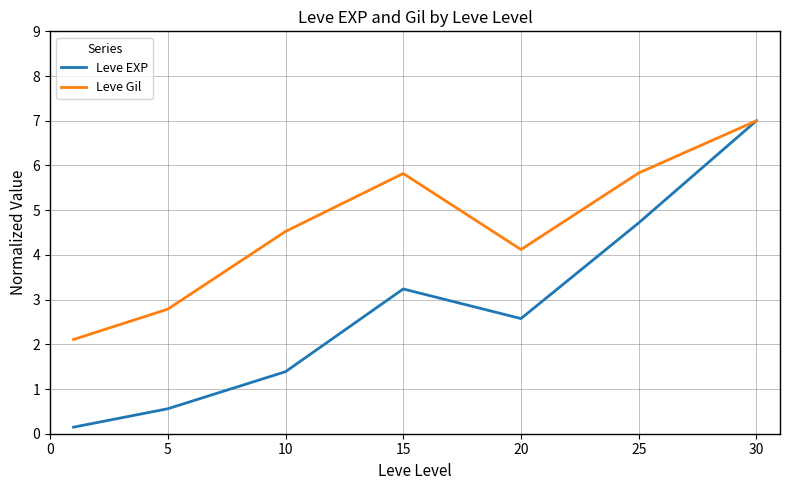

List the series in order of their overall mean, highest first.

Leve Gil, Leve EXP